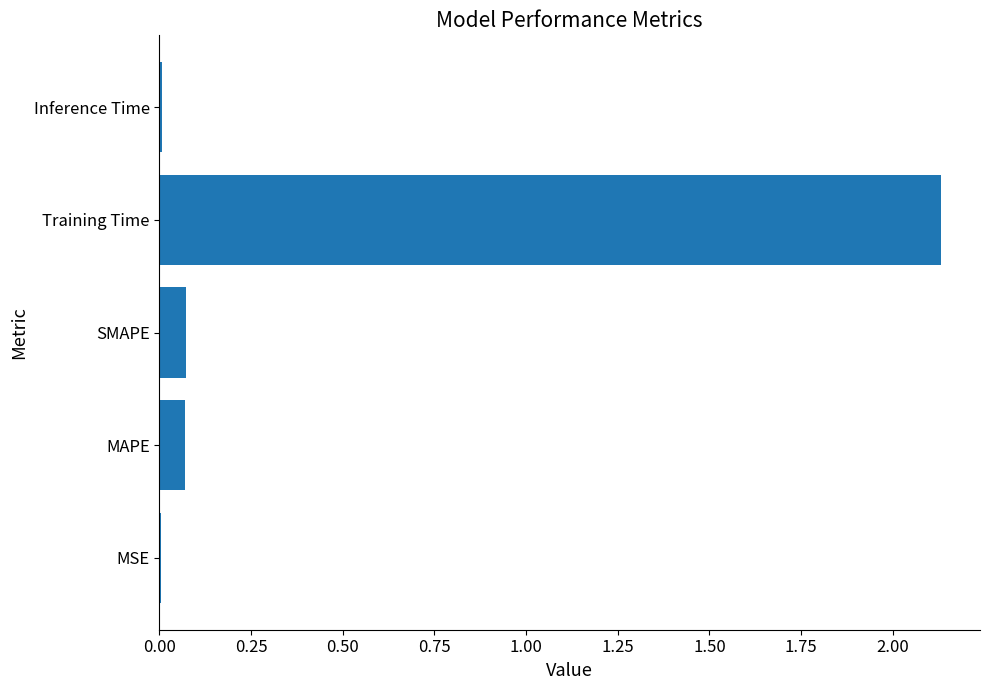

True or false: the data shows 1.1 at Training Time.

False